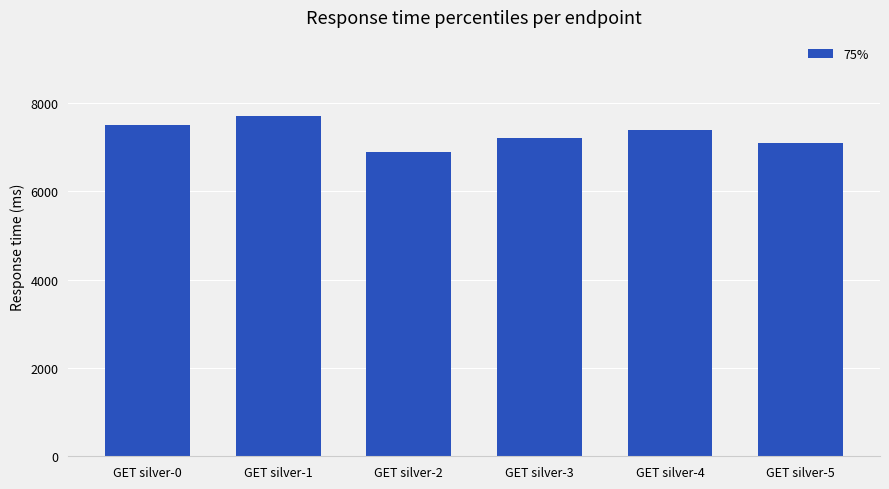

Where is the data nearest to the value 7300?

GET silver-3